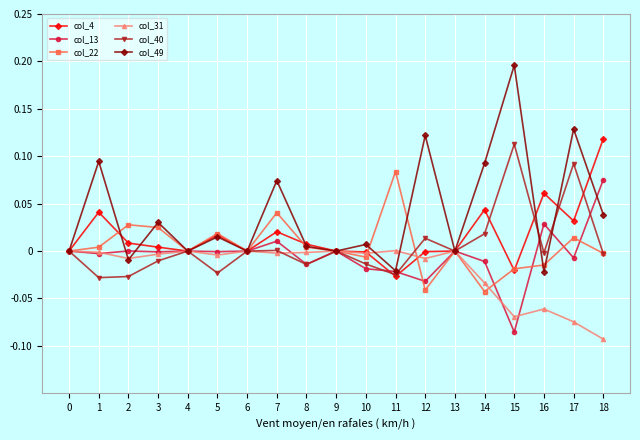

Between 17 and 18, which series saw the biggest shift?

col_40